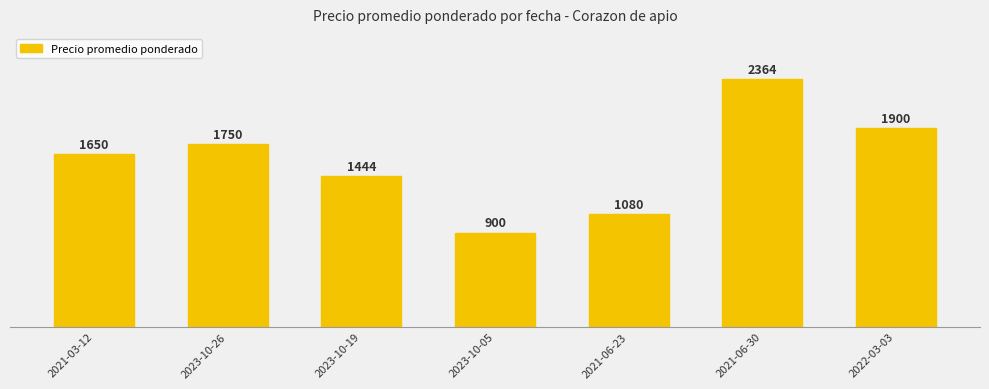

Reading left to right, transcribe all the data shown in this chart.

2021-03-12=1650	2023-10-26=1750	2023-10-19=1444	2023-10-05=900	2021-06-23=1080	2021-06-30=2364	2022-03-03=1900